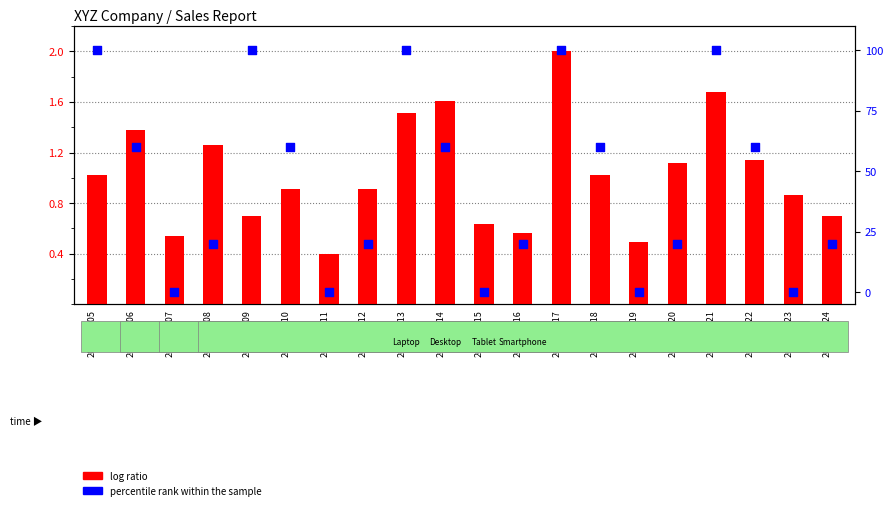

What is the total value across all series at 2024-01-23?

0.9